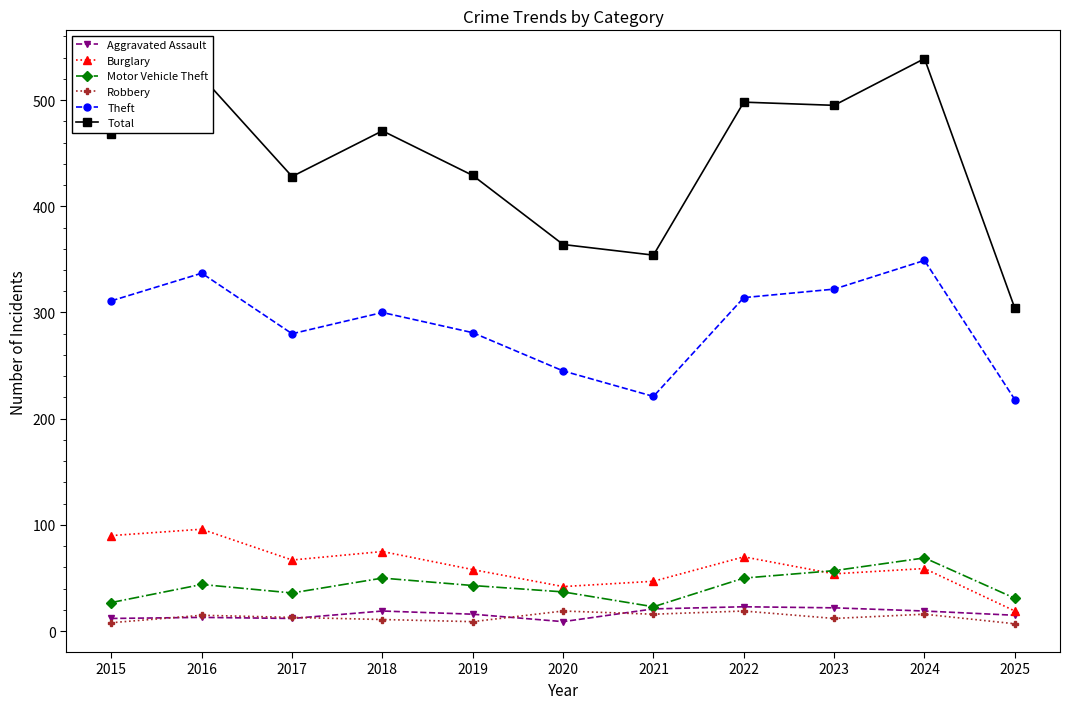

At which label does Motor Vehicle Theft reach its peak?

2024